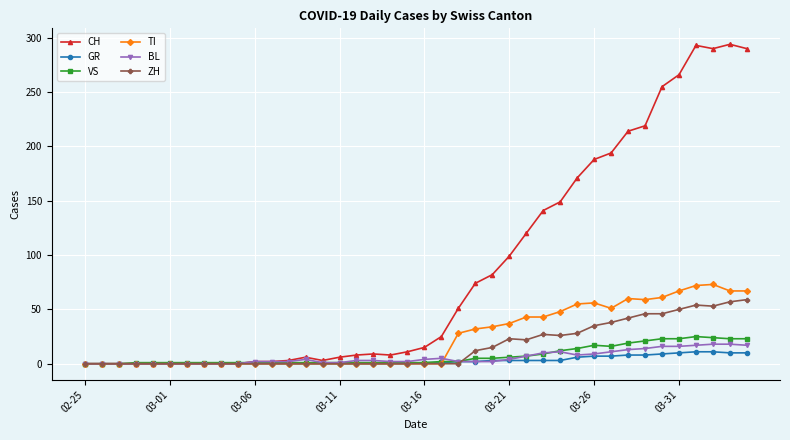

What is the maximum value shown in the chart?

294